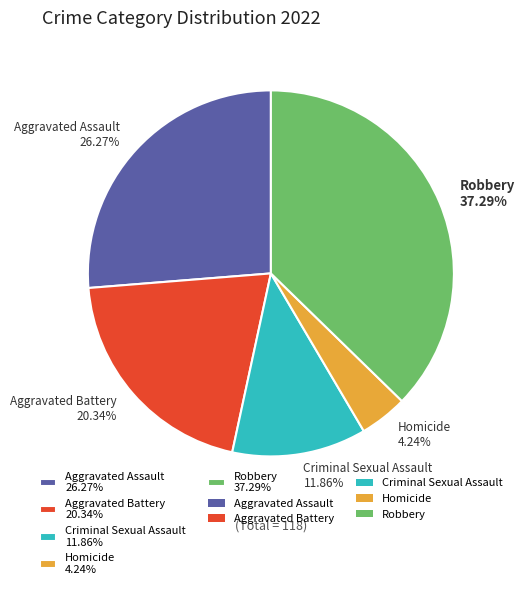

Which slice is the smallest?

Homicide